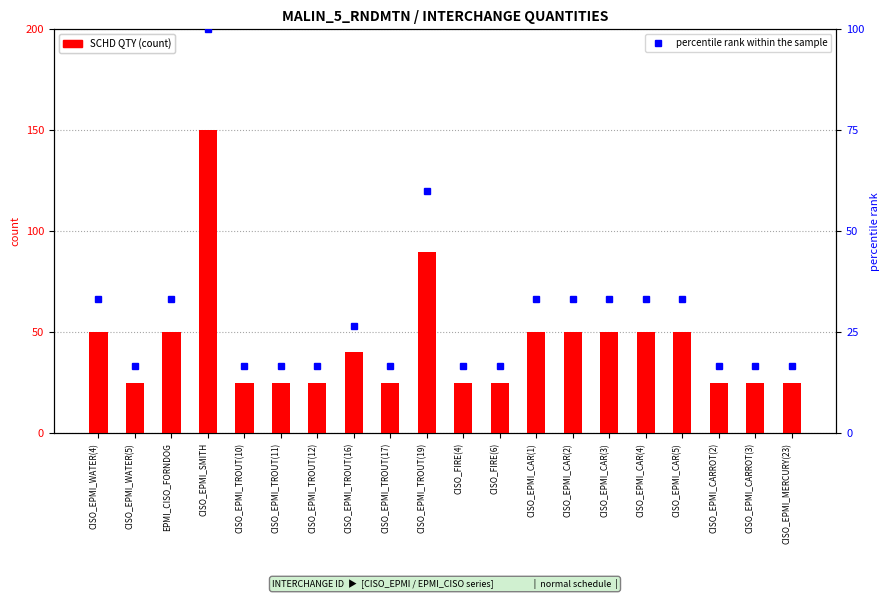

Does the chart contain stacked bars?

No